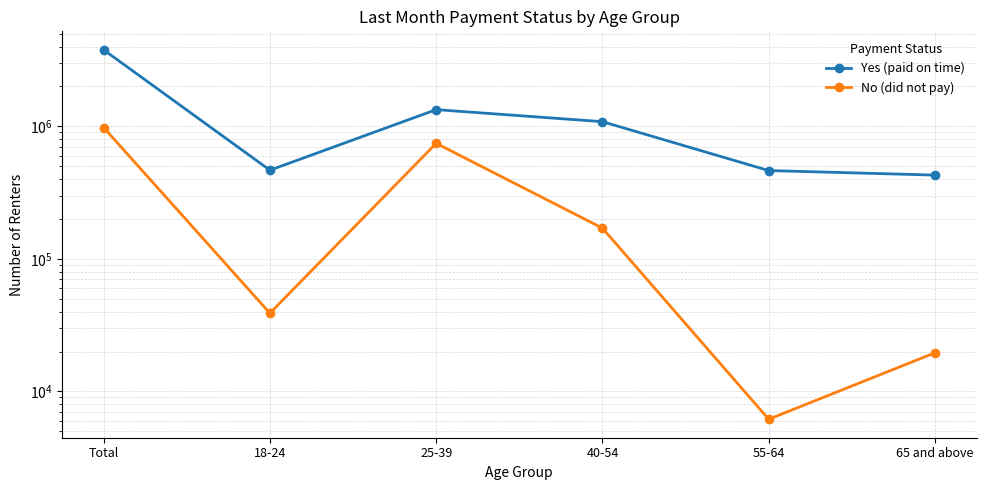

What is the difference between the maximum and minimum values in the No (did not pay) series?

973983